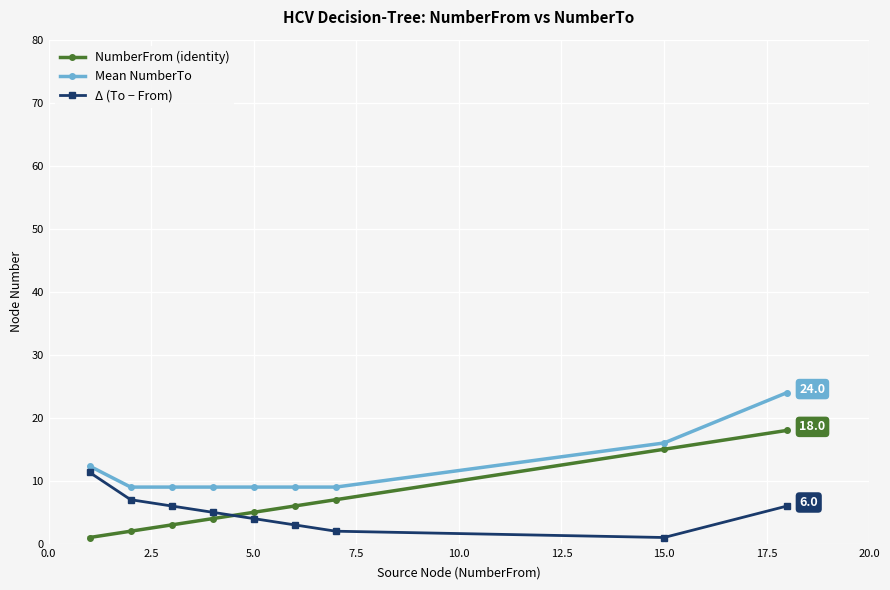

What is the value of the Mean NumberTo point at the 8th from the left?

16.0